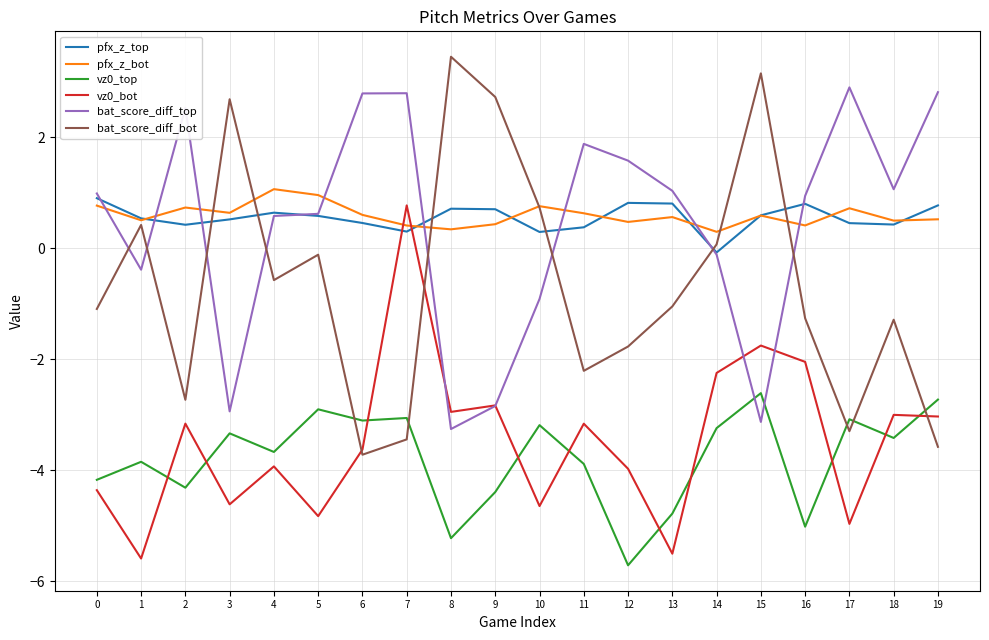

Where is the first local minimum for bat_score_diff_bot?

2